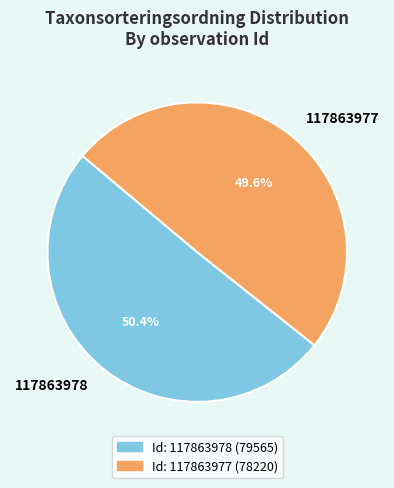

Does 117863977 account for over 50% of the chart?

No